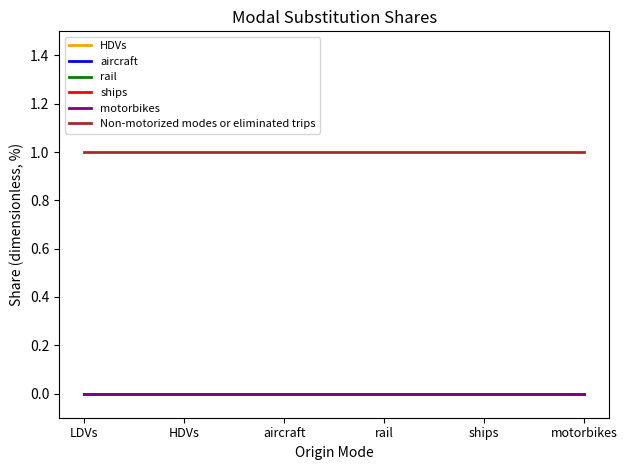

Does the chart have visible grid lines?

No